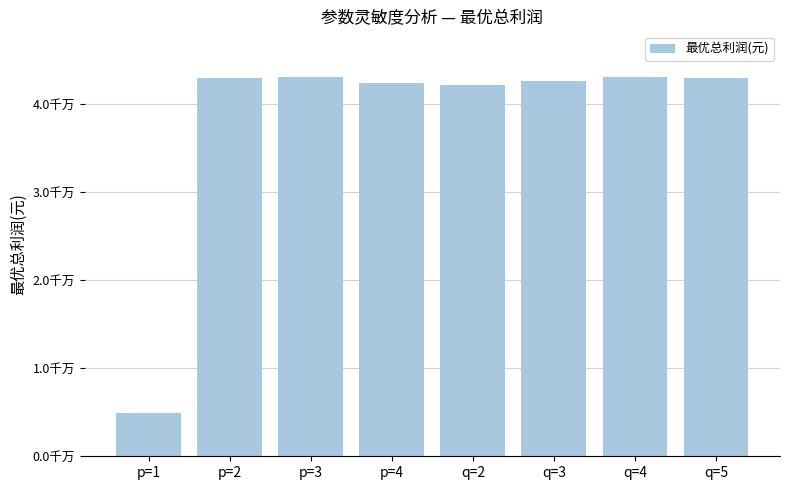

Rank the categories by value from lowest to highest.

p=1, q=2, p=4, q=3, q=5, p=2, p=3, q=4